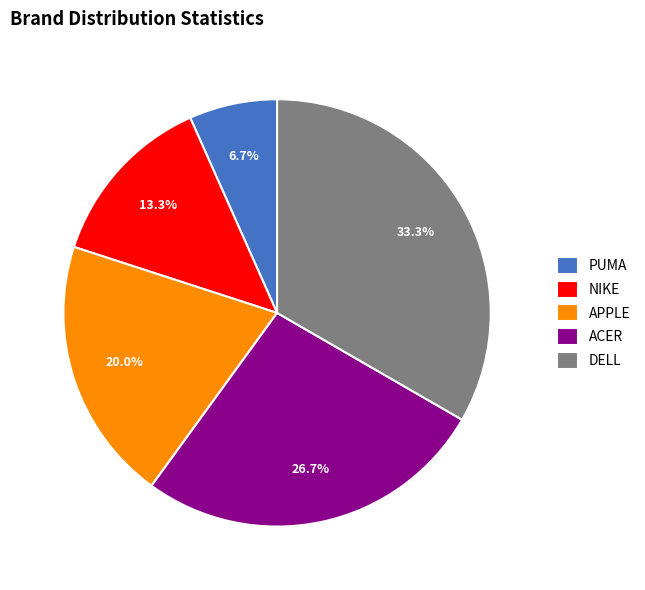

What percentage is NOT represented by NIKE?

86.7%